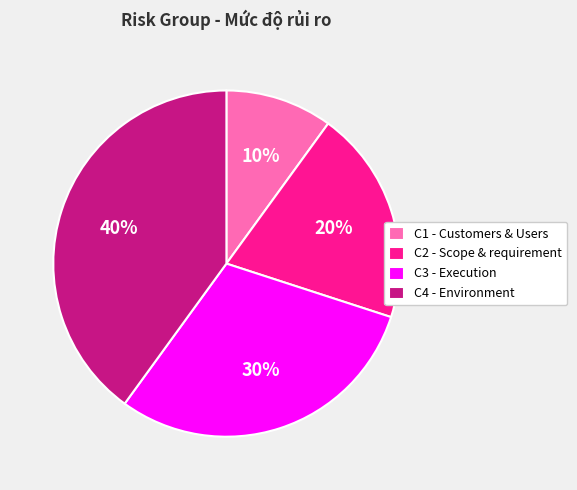

True or false: C2 - Scope & requirement accounts for 10% of the total.

False